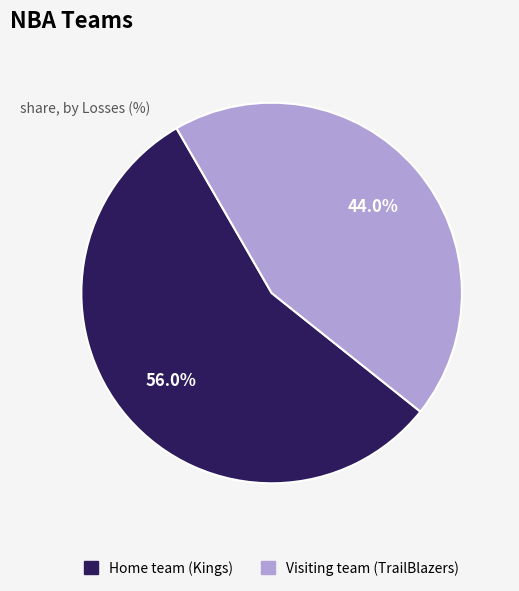

Which category accounts for the majority?

Home team (Kings)